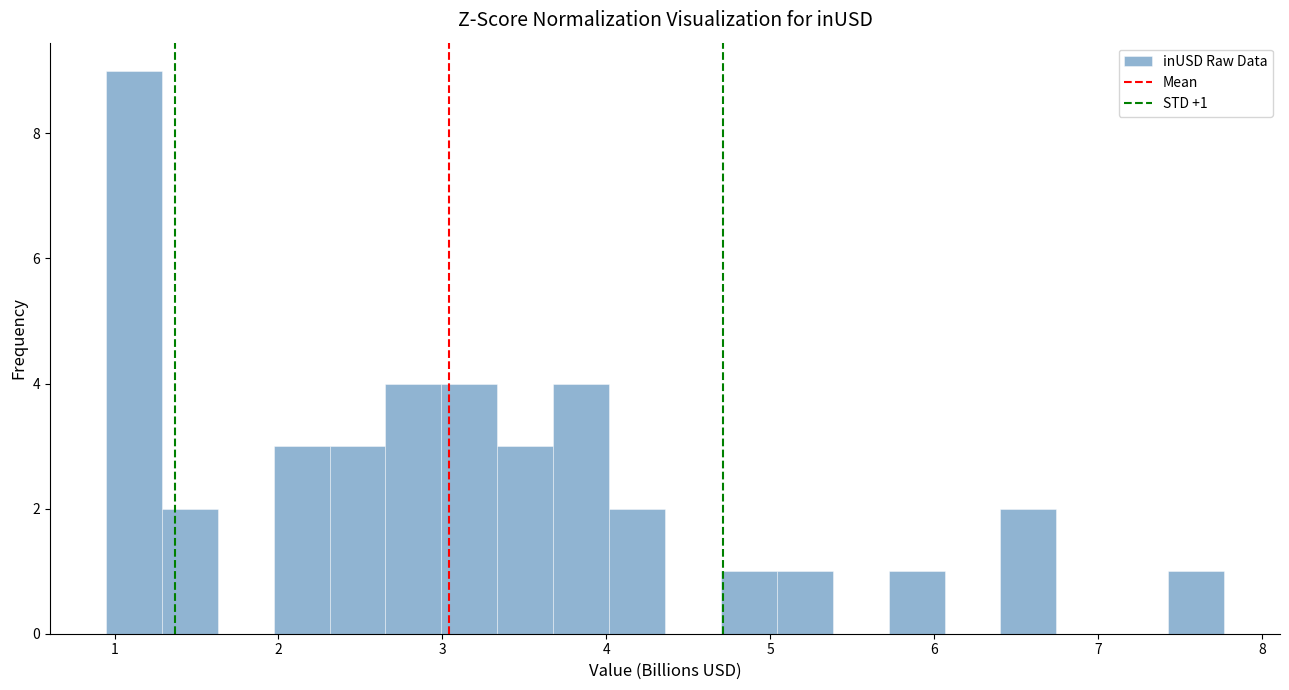

Read against the x-axis, roughly where is the centre of the tallest bar?

1.1